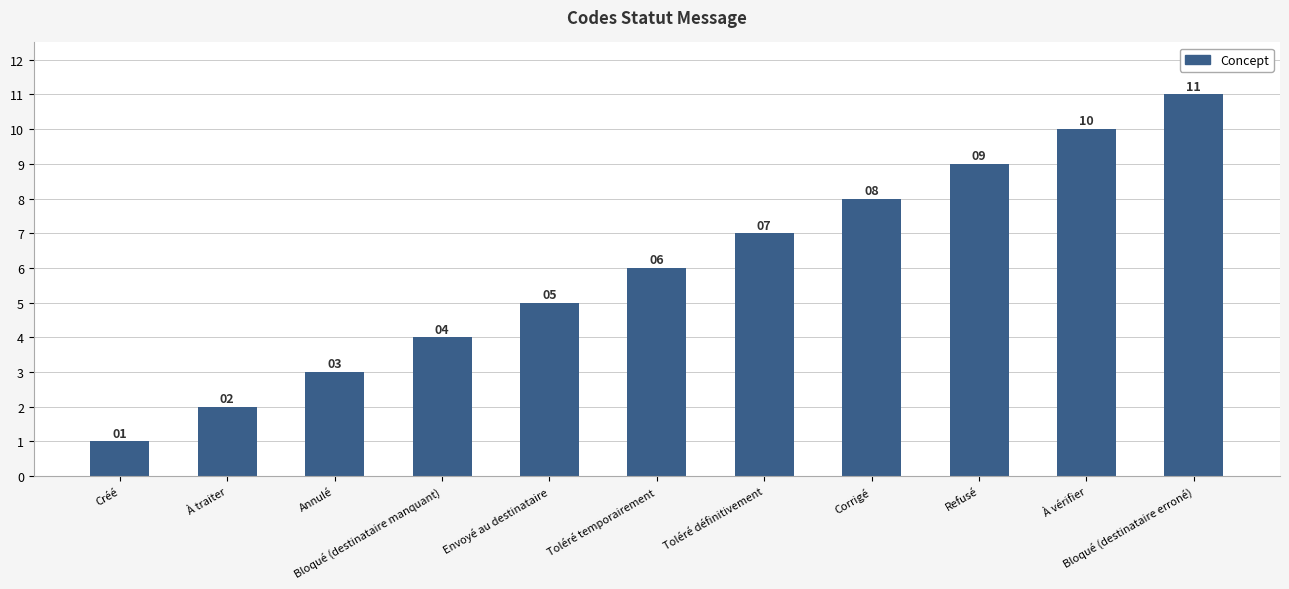

What is the ratio of the value at Refusé to the value at Toléré temporairement?

1.5